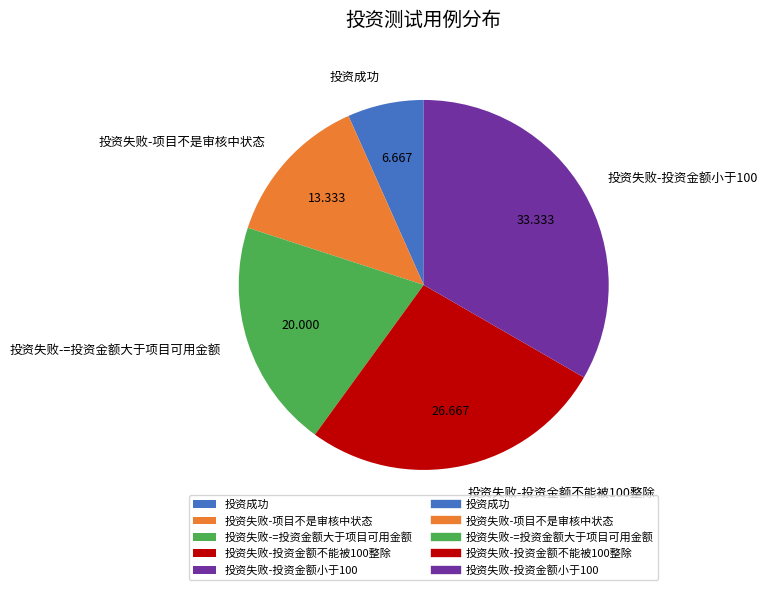

Which slice is the smallest?

投资成功